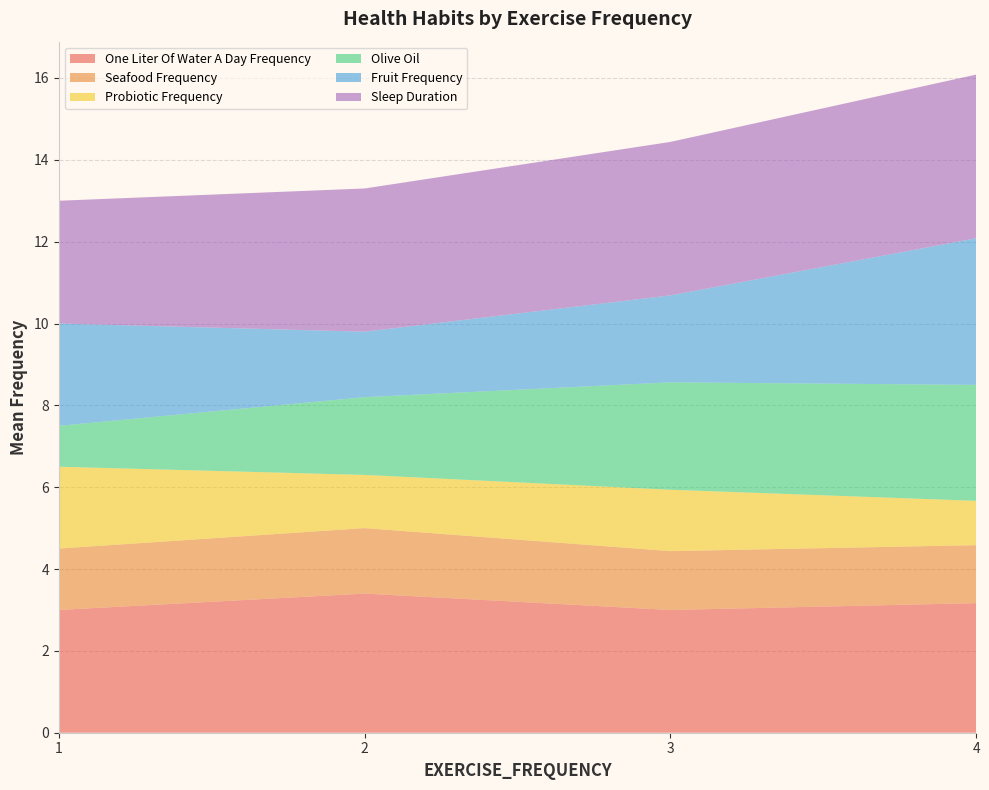

What is the total value across all series at 3?

14.4